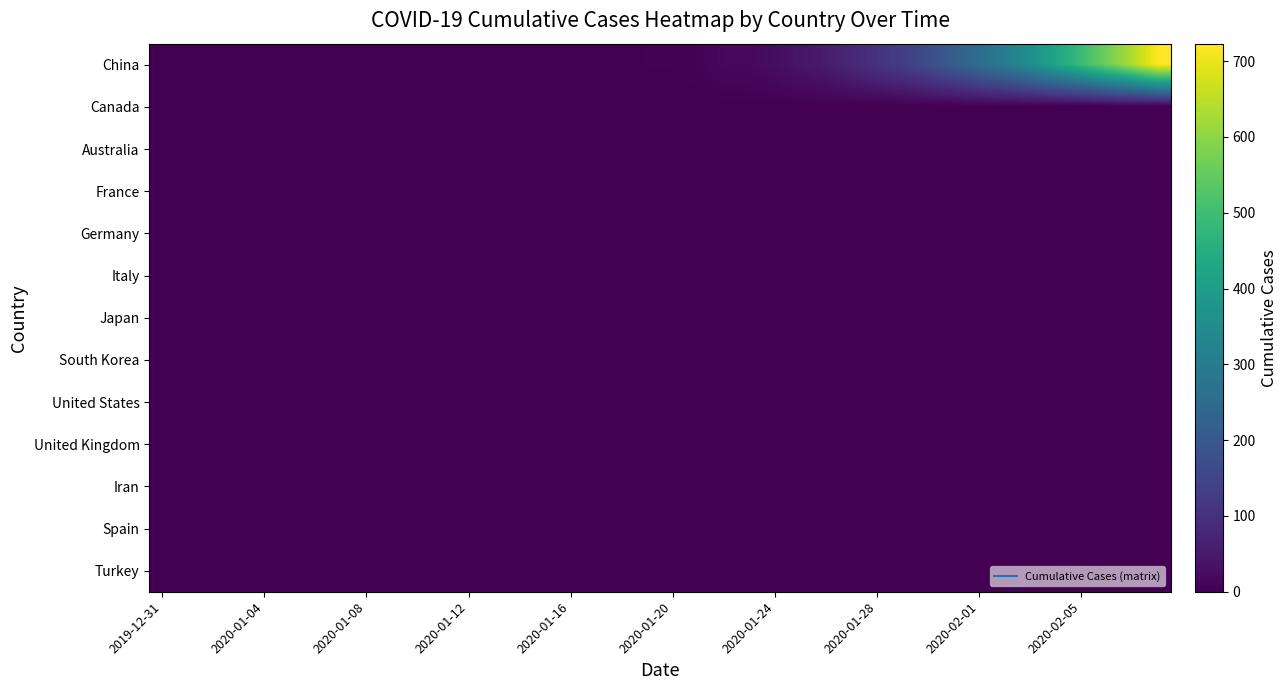

How many series are shown in this chart?

13